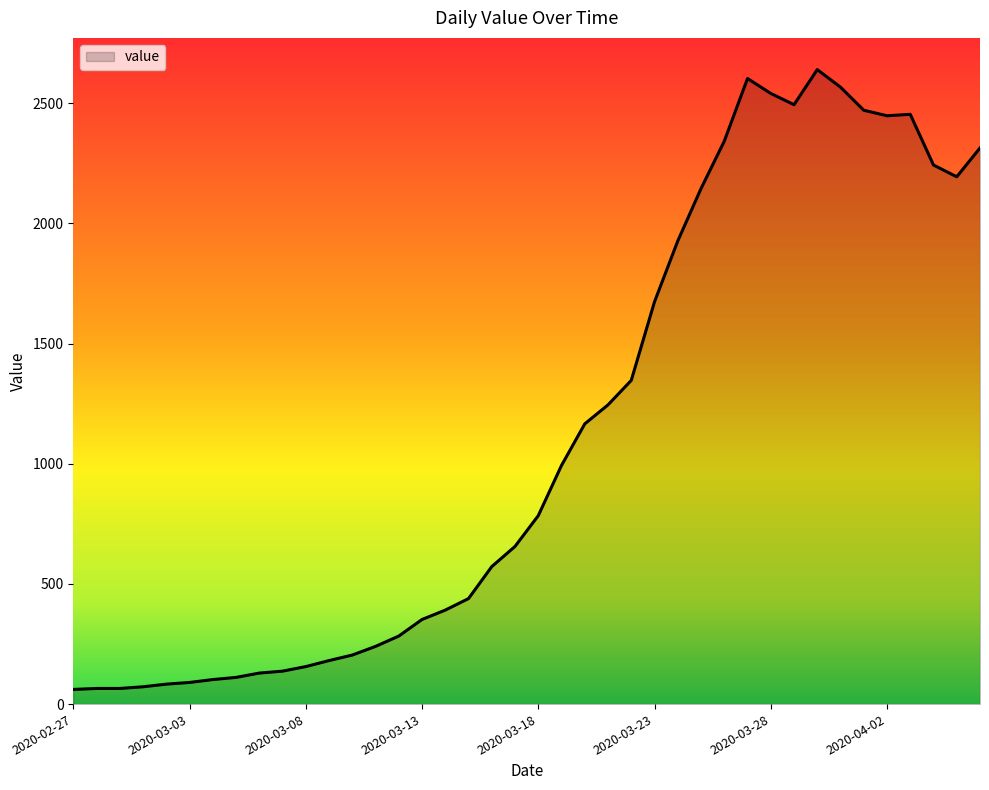

What is the difference between the maximum and minimum values?

2579